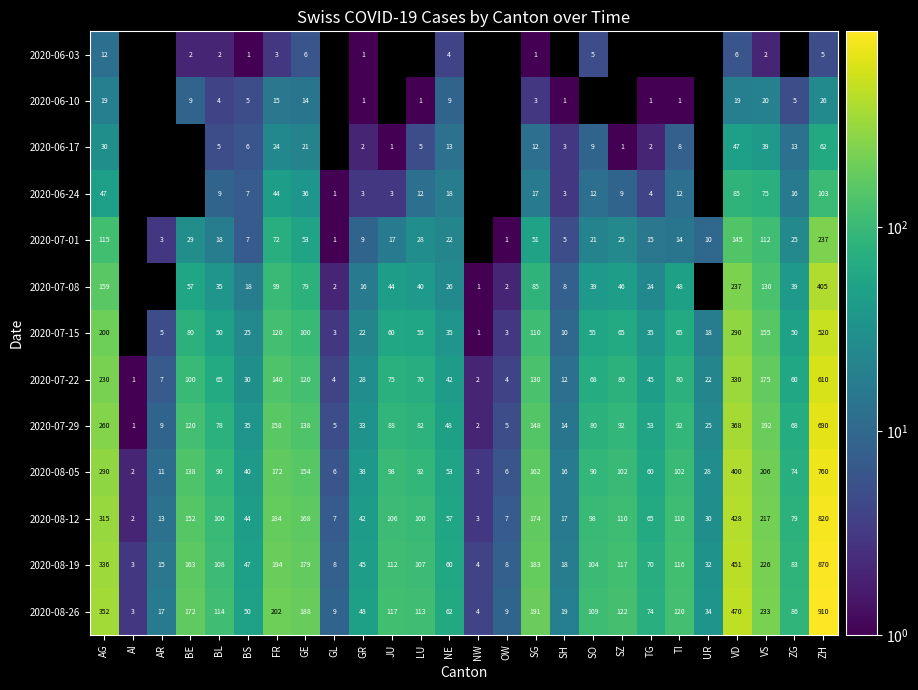

What is the maximum value for 2020-07-22?

610